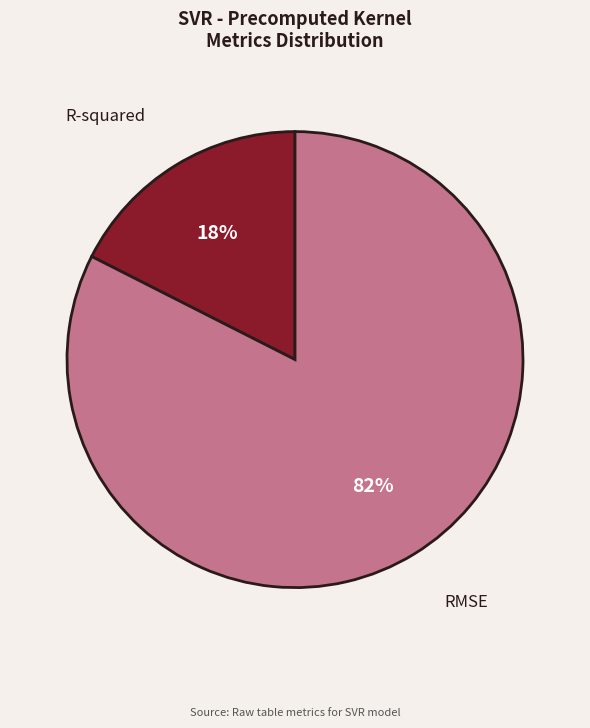

Which slice is the smallest?

R-squared